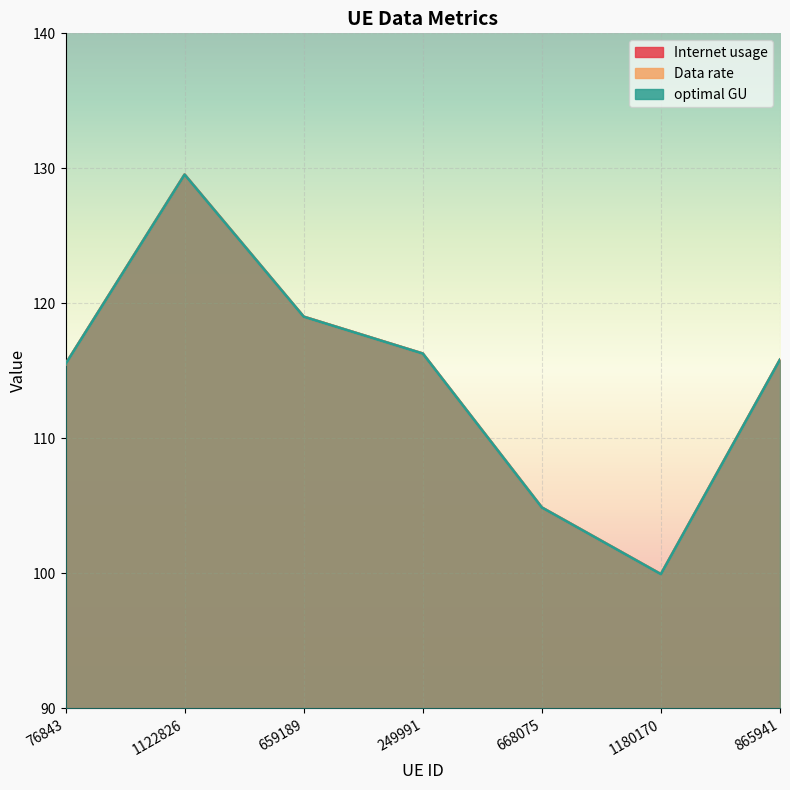

What is the difference between the Data rate values at 1180170 and 249991?

16.3